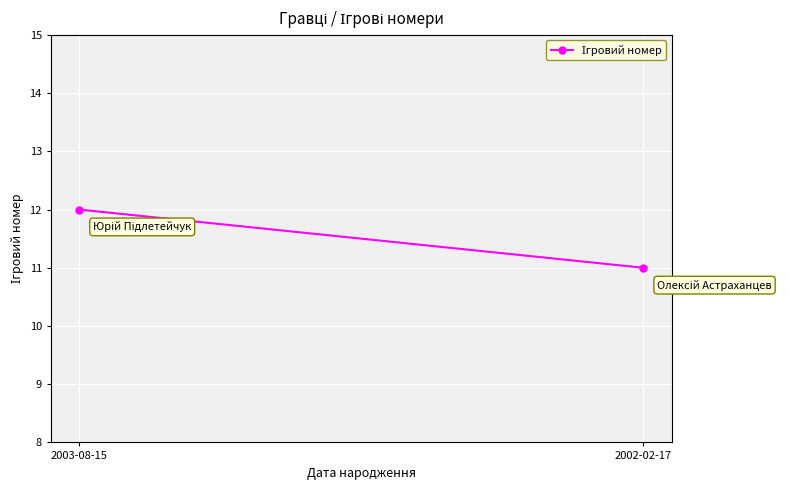

How many data points does each series have?

2